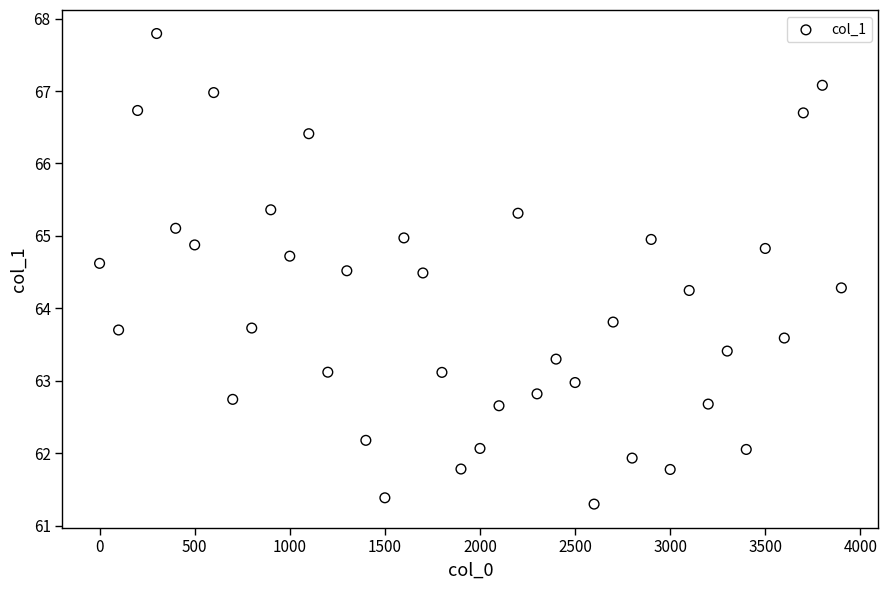

What is the range of X values (max minus min)?

3900.0